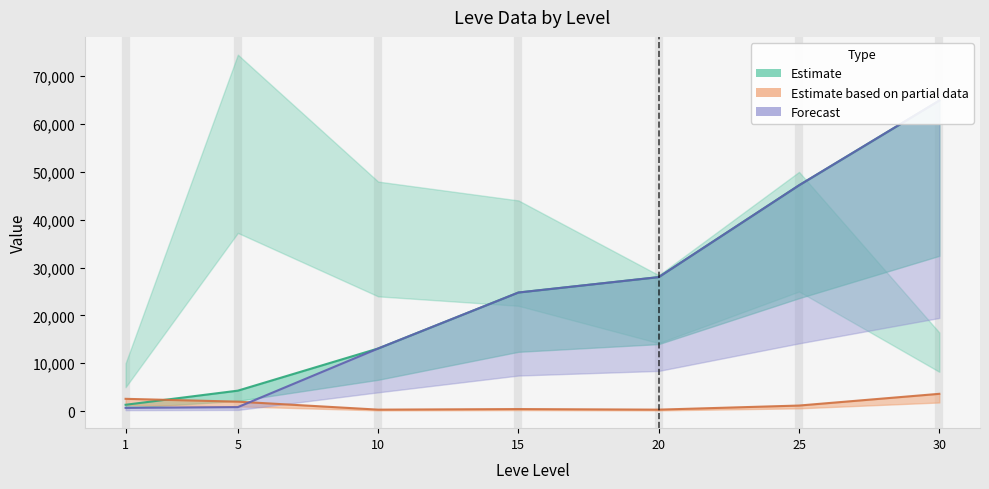

Between 10 and 30, which is larger?

30